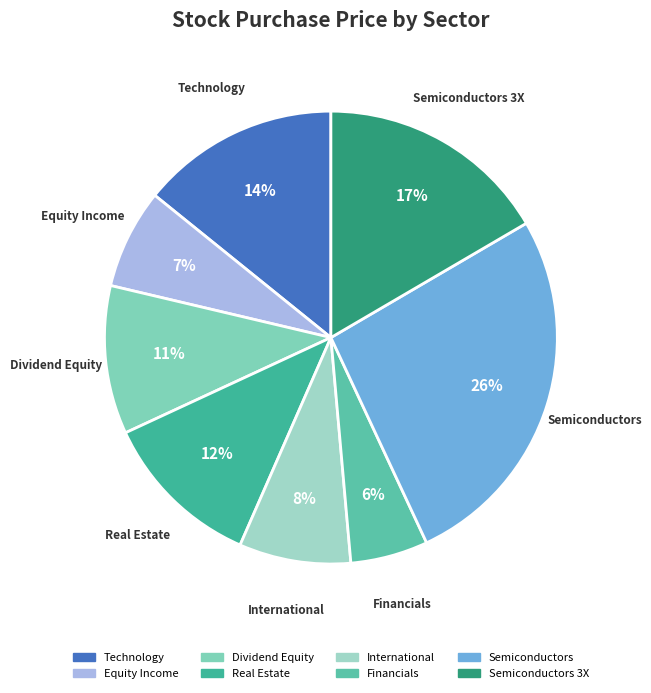

Does Equity Income represent more than half of the total?

No